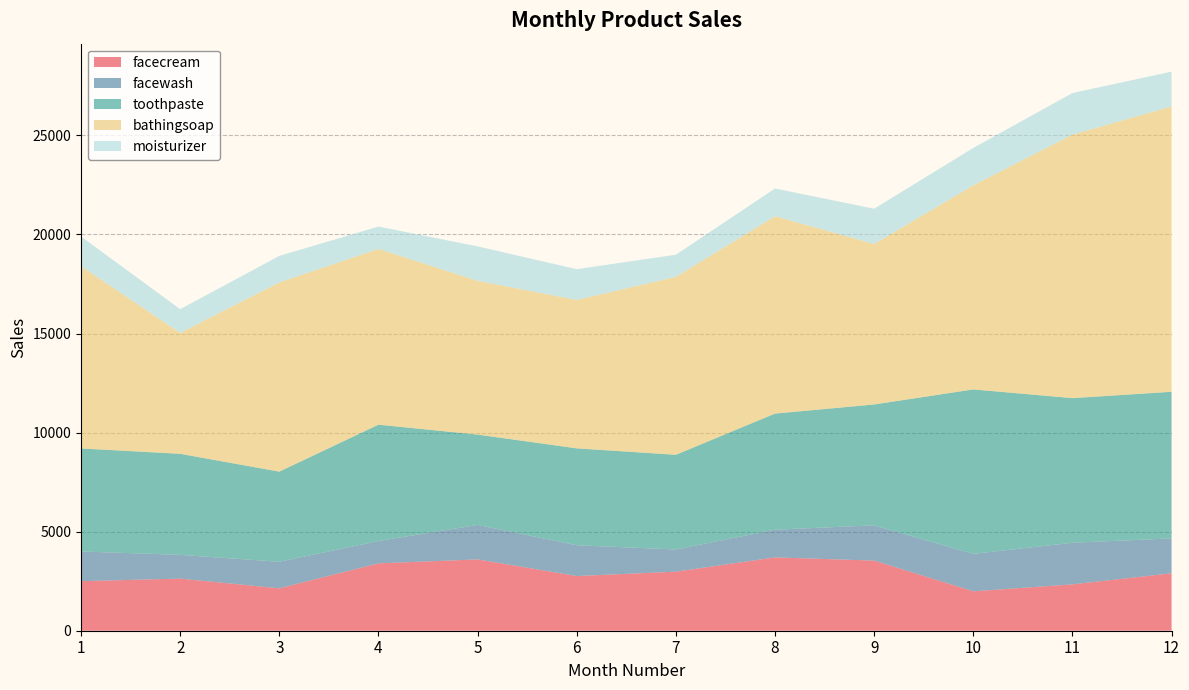

Reading right to left, extract all data points from this chart.

facecream: 12=2900	11=2340	10=1990	9=3540	8=3700	7=2980	6=2760	5=3600	4=3400	3=2140	2=2630	1=2500
facewash: 12=1760	11=2100	10=1890	9=1780	8=1400	7=1120	6=1555	5=1740	4=1130	3=1340	2=1200	1=1500
toothpaste: 12=7400	11=7300	10=8300	9=6100	8=5860	7=4780	6=4890	5=4560	4=5870	3=4550	2=5100	1=5200
bathingsoap: 12=14400	11=13300	10=10300	9=8100	8=9960	7=8980	6=7490	5=7760	4=8870	3=9550	2=6100	1=9200
moisturizer: 12=1760	11=2100	10=1890	9=1780	8=1400	7=1120	6=1555	5=1740	4=1130	3=1340	2=1200	1=1500